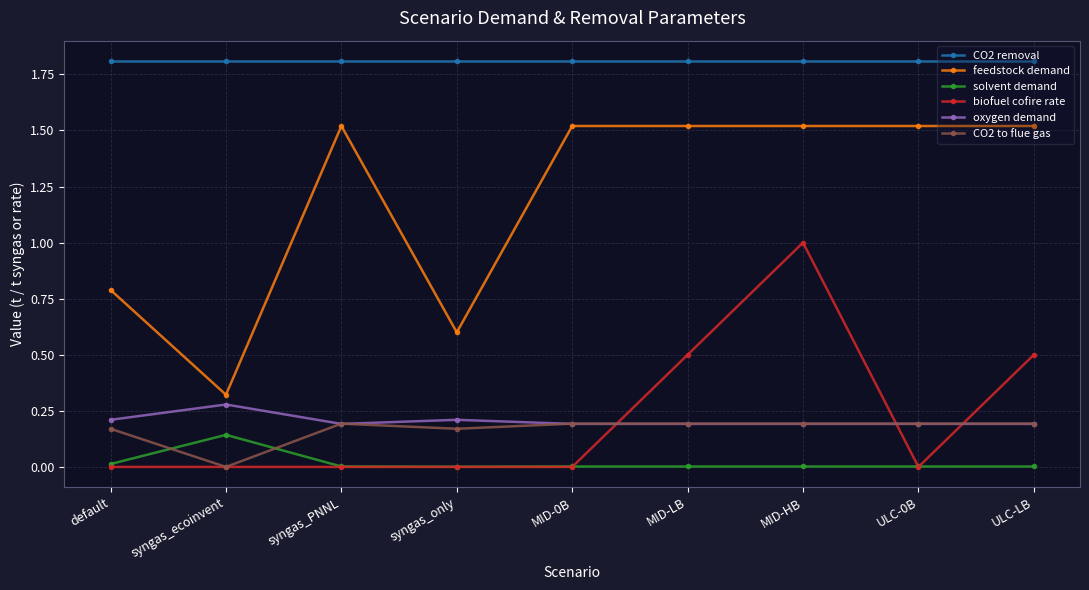

What is the label of the 7th point from the left?

MID-HB